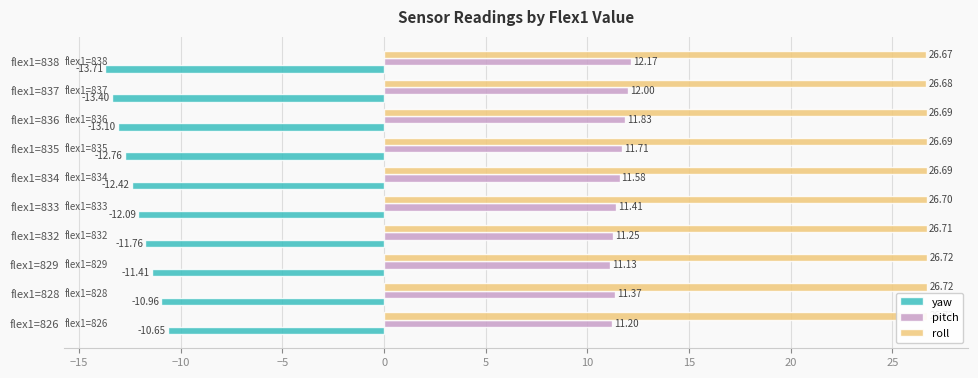

How many bars are there in total?

30